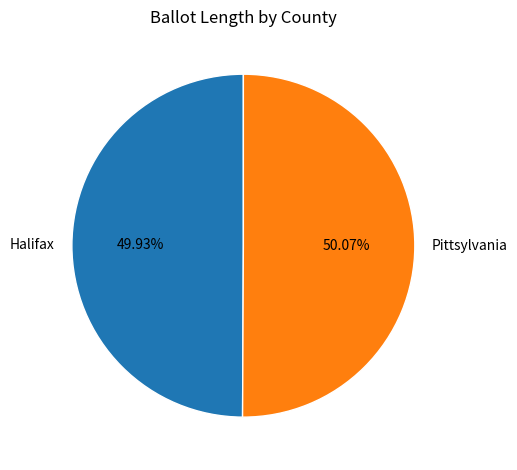

What percentage is NOT represented by Halifax?

50.1%